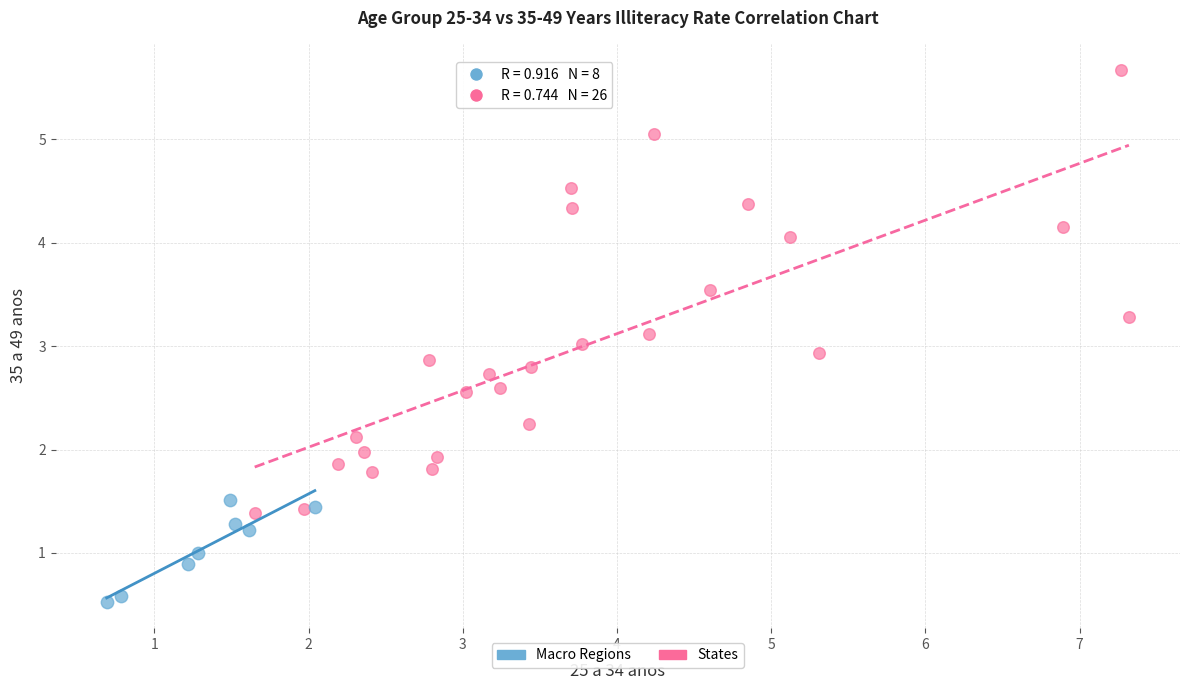

Which series has the largest Y range (max minus min)?

States